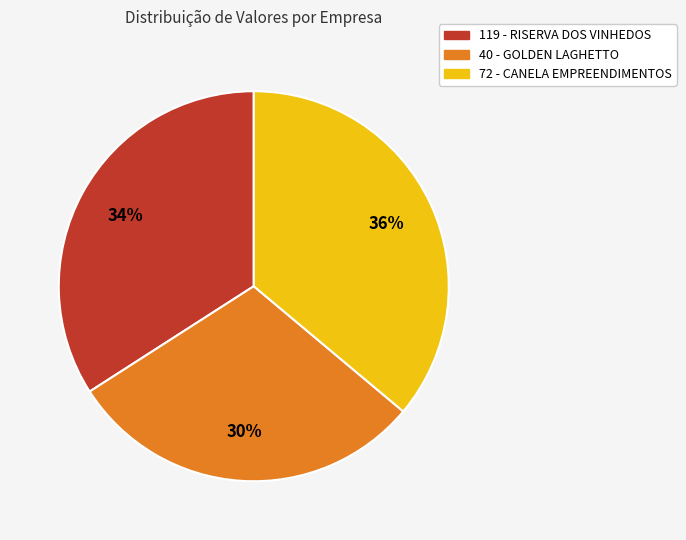

Which category has the smallest portion of the pie?

40 - GOLDEN LAGHETTO